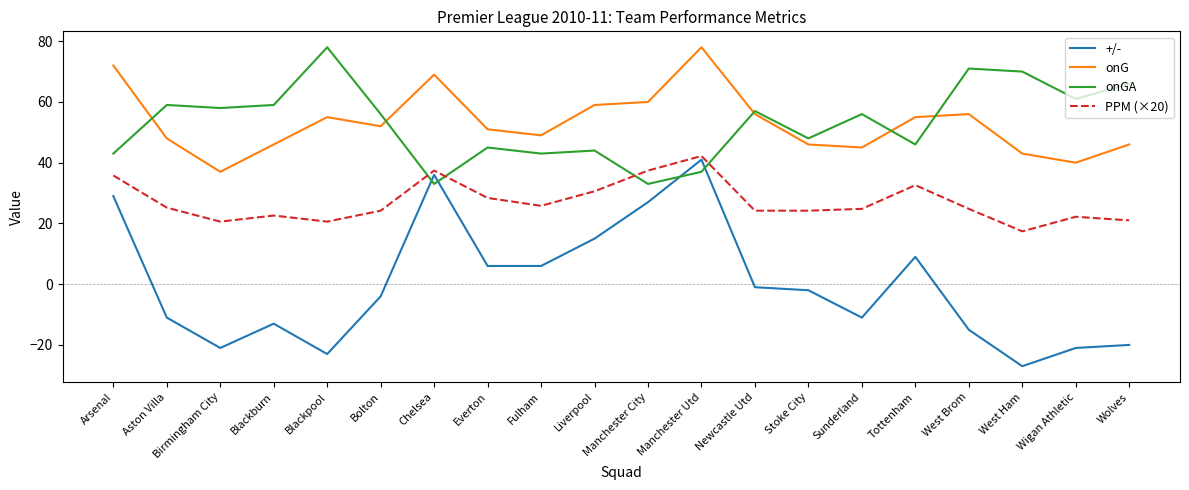

True or false: PPM (×20) has a value of 29.2 at West Ham.

False